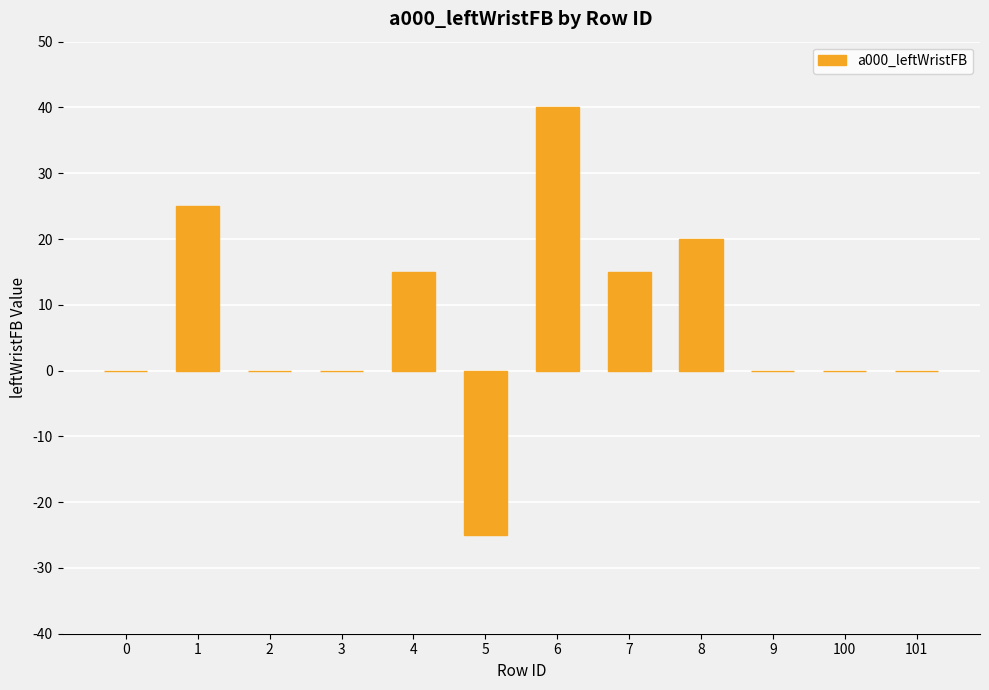

What value does the data have at 4?

15